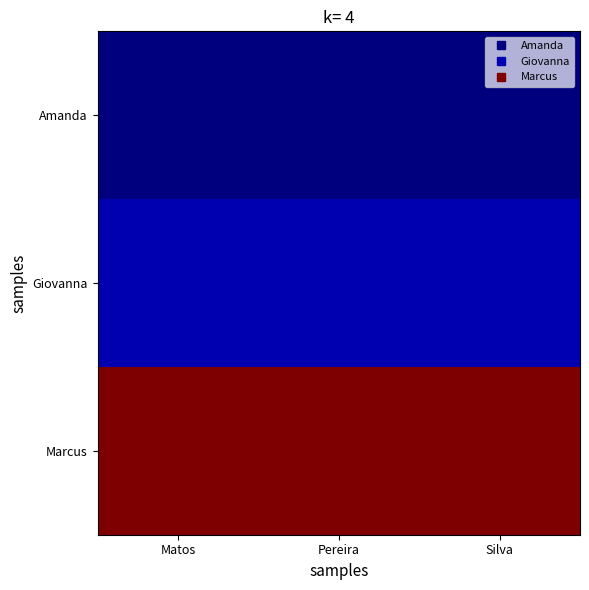

Reading left to right, extract all data points from this chart.

Amanda: Matos=20	Pereira=20	Silva=20
Giovanna: Matos=23	Pereira=23	Silva=23
Marcus: Matos=89	Pereira=89	Silva=89